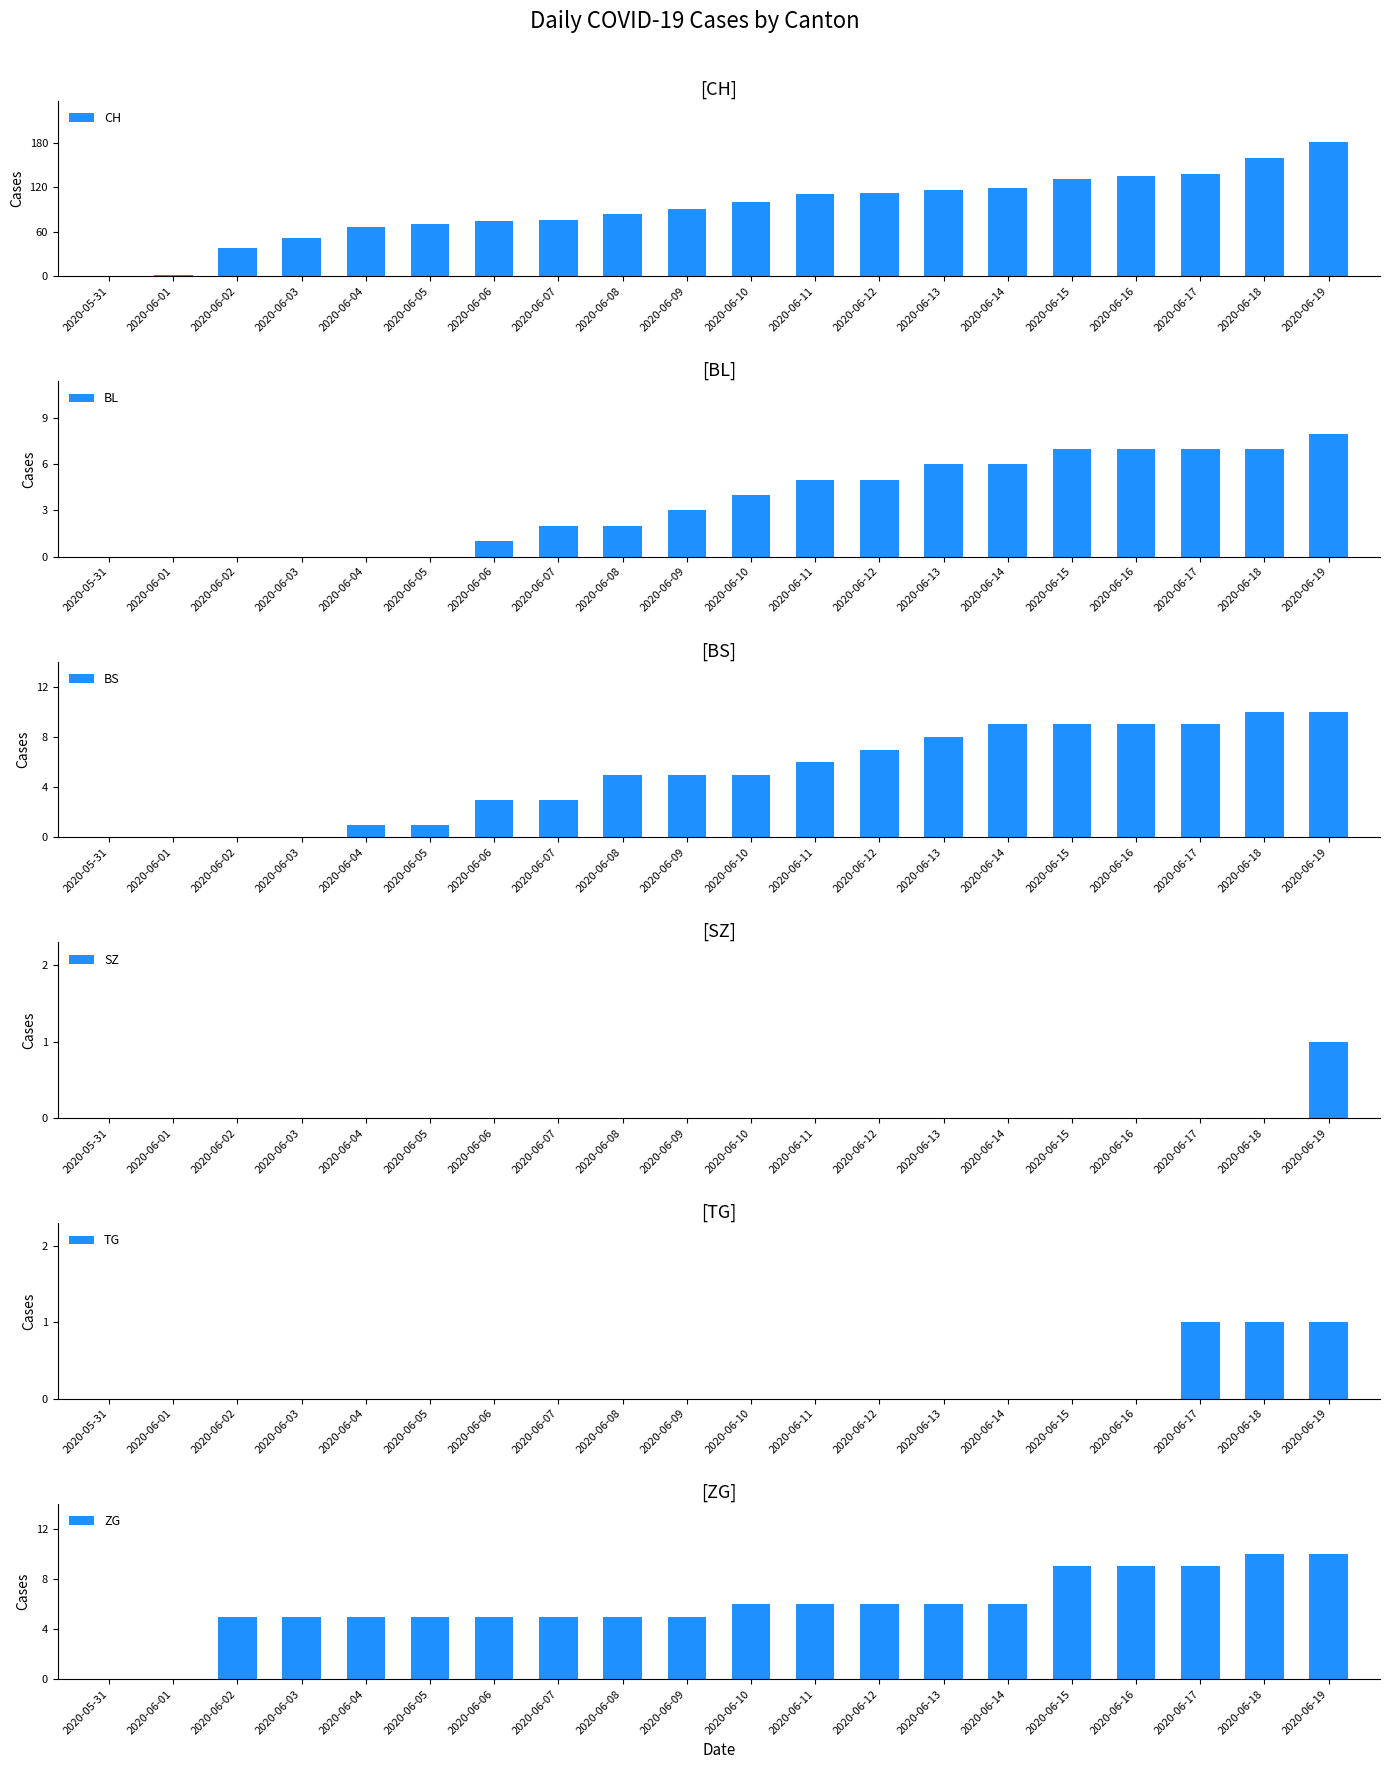

At which category does the chart reach its peak across all series?

2020-06-19